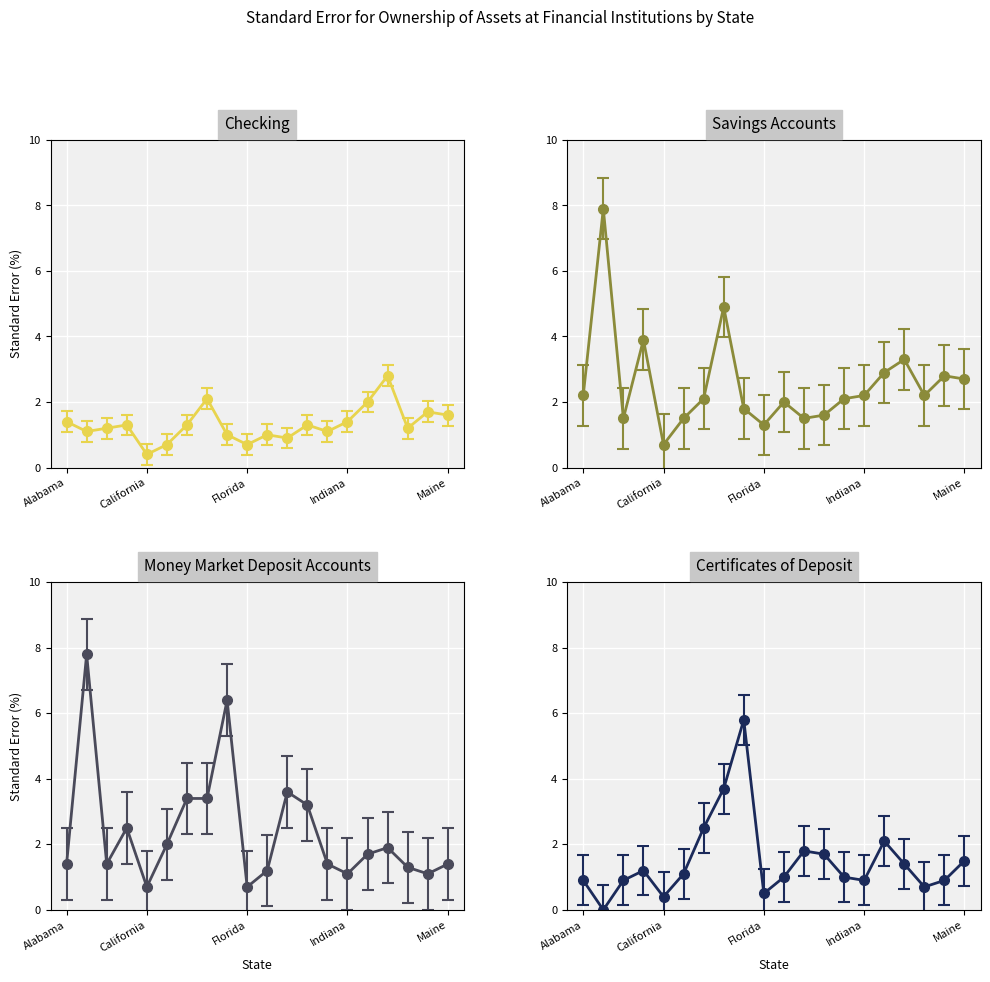

Where is the first local minimum for Checking?

California